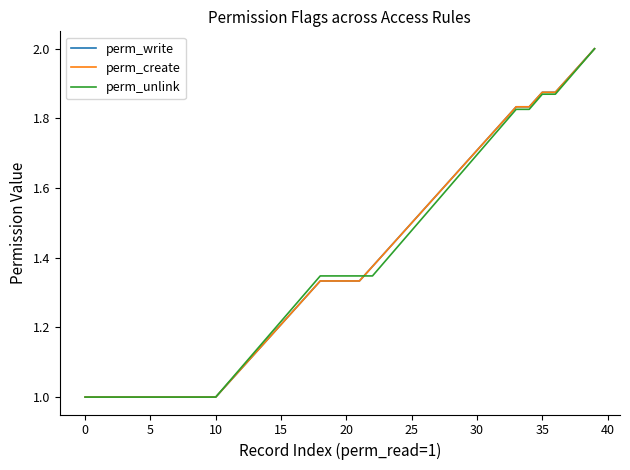

Is this an area chart (filled region under the line)?

No